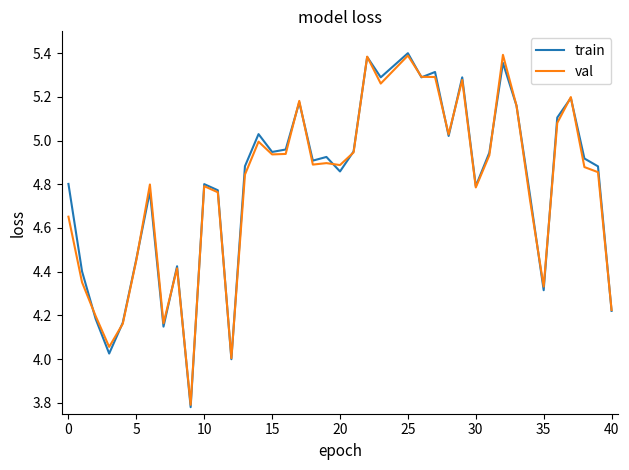

Is this an area chart (filled region under the line)?

No